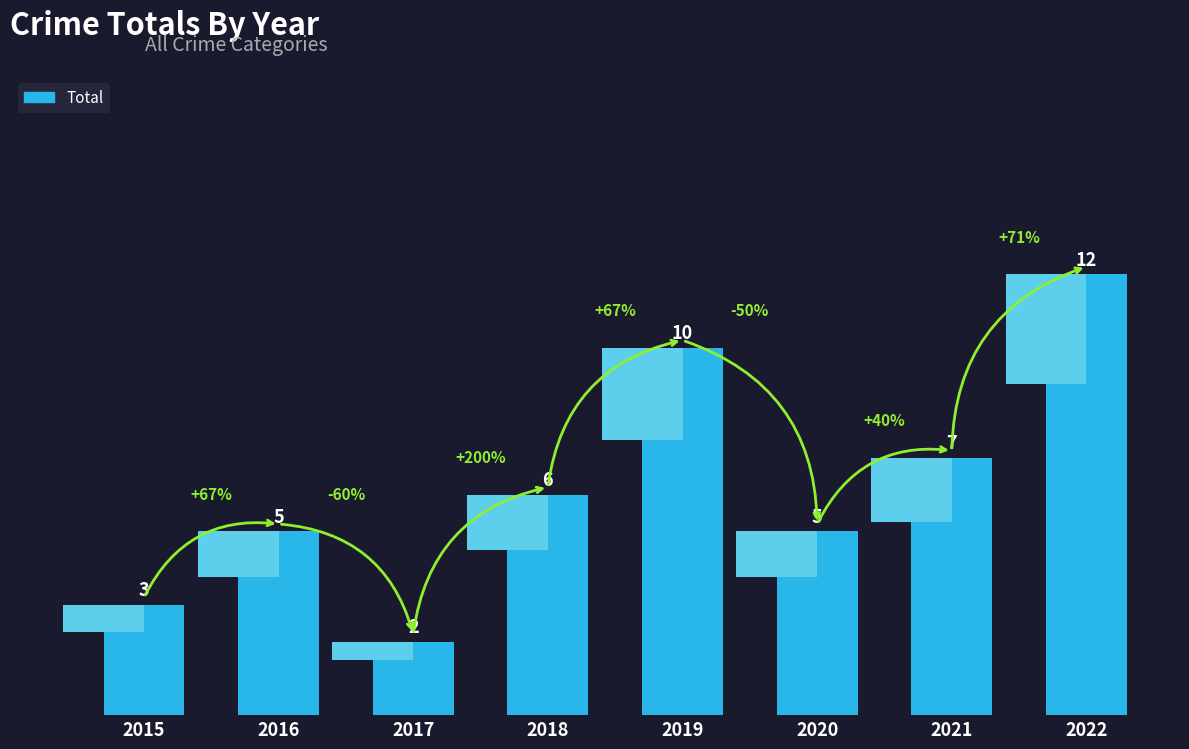

How many values exceed 6?

3